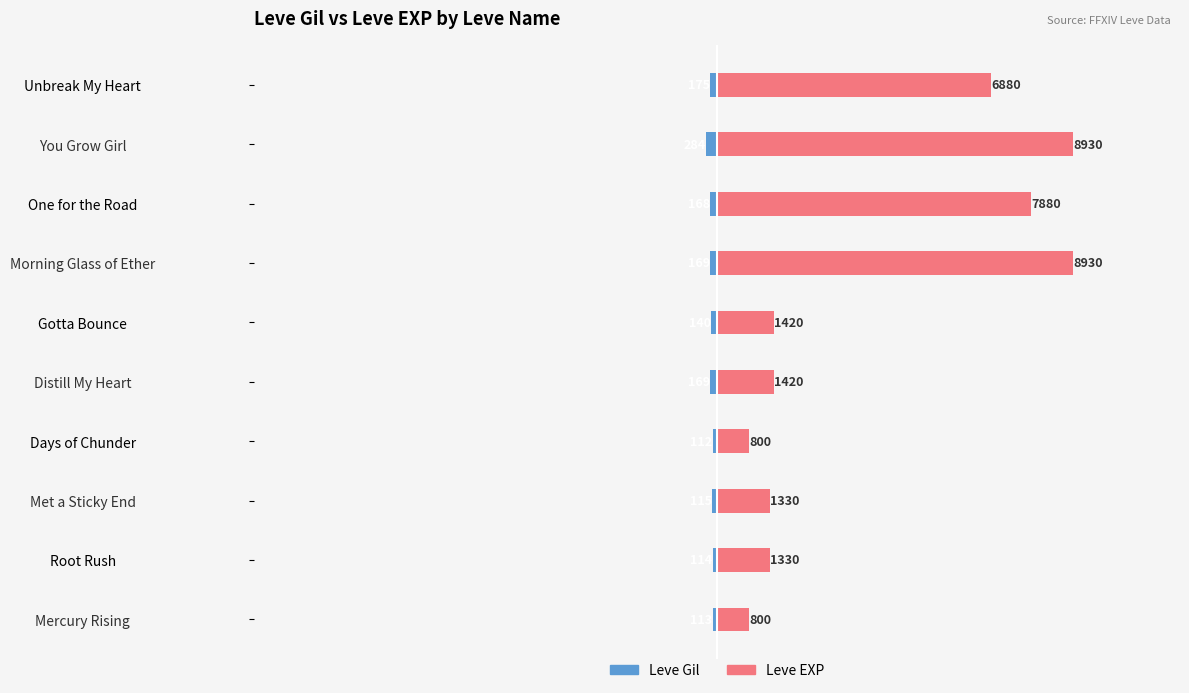

Is the value of Leve EXP at Morning Glass of Ether greater than the value of Leve Gil at Mercury Rising?

Yes